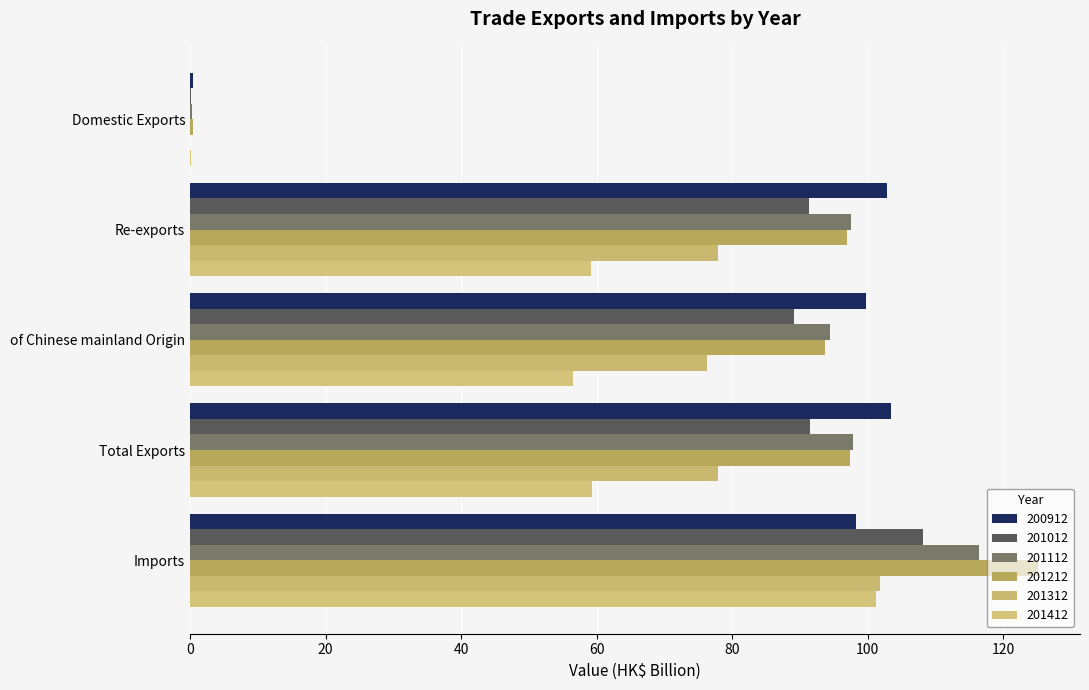

What are all the series names shown in the legend?

200912, 201012, 201112, 201212, 201312, 201412